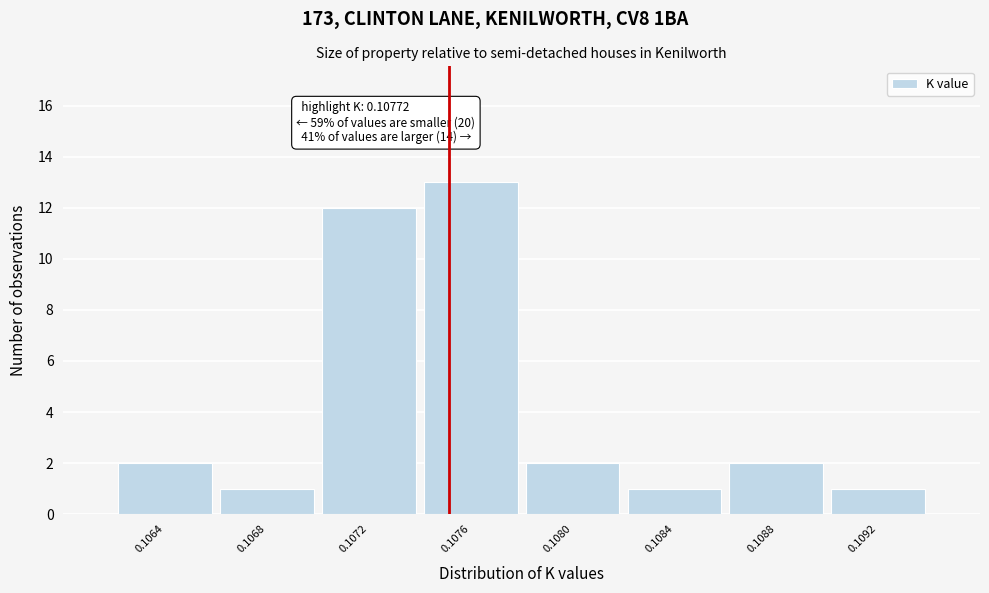

Reading left to right, extract all data points from this chart.

0.1064=2	0.1068=1	0.1072=12	0.1076=13	0.1080=2	0.1084=1	0.1088=2	0.1092=1